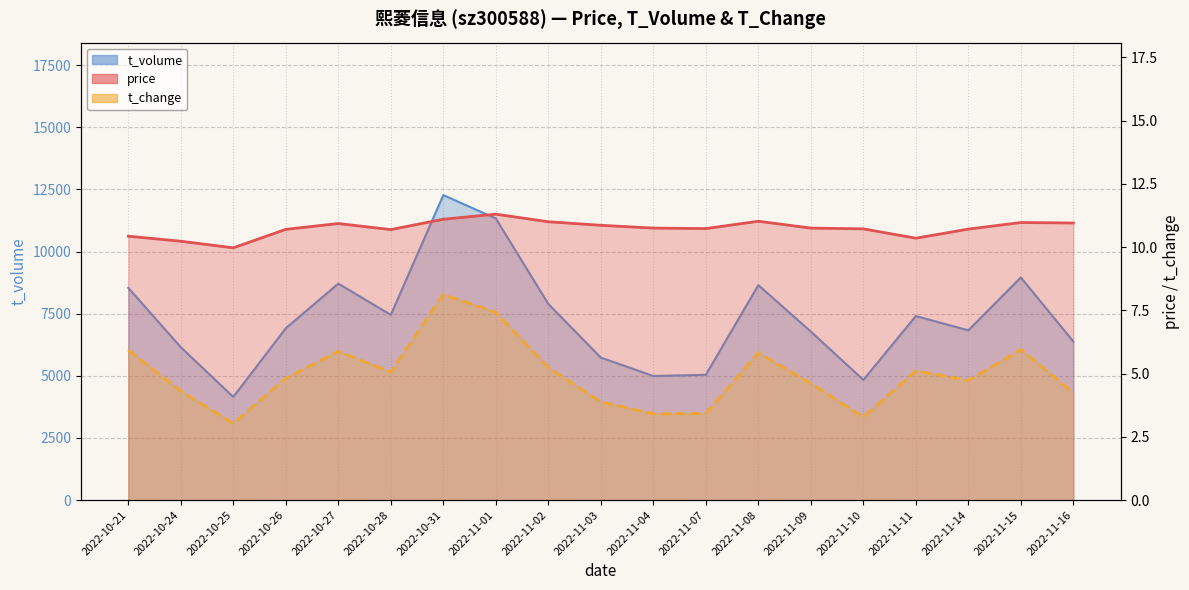

Reading left to right, list all the values displayed in this chart.

price: 2022-10-21=10.4	2022-10-24=10.2	2022-10-25=10.0	2022-10-26=10.7	2022-10-27=10.9	2022-10-28=10.7	2022-10-31=11.1	2022-11-01=11.3	2022-11-02=11.0	2022-11-03=10.9	2022-11-04=10.8	2022-11-07=10.7	2022-11-08=11.0	2022-11-09=10.8	2022-11-10=10.7	2022-11-11=10.3	2022-11-14=10.7	2022-11-15=11.0	2022-11-16=10.9
t_change: 2022-10-21=5.9	2022-10-24=4.3	2022-10-25=3.0	2022-10-26=4.8	2022-10-27=5.9	2022-10-28=5.1	2022-10-31=8.1	2022-11-01=7.4	2022-11-02=5.2	2022-11-03=3.9	2022-11-04=3.4	2022-11-07=3.4	2022-11-08=5.8	2022-11-09=4.6	2022-11-10=3.3	2022-11-11=5.1	2022-11-14=4.7	2022-11-15=6.0	2022-11-16=4.2
t_volume: 2022-10-21=8540.0	2022-10-24=6151.0	2022-10-25=4151.0	2022-10-26=6917.0	2022-10-27=8711.0	2022-10-28=7454.0	2022-10-31=12273.0	2022-11-01=11334.0	2022-11-02=7893.0	2022-11-03=5734.0	2022-11-04=4994.0	2022-11-07=5041.0	2022-11-08=8651.0	2022-11-09=6782.0	2022-11-10=4837.0	2022-11-11=7406.0	2022-11-14=6832.0	2022-11-15=8961.0	2022-11-16=6381.0